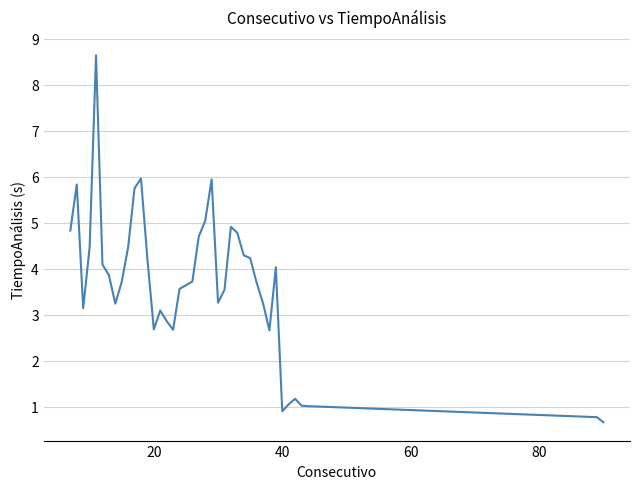

What is the minimum value shown in the chart?

0.7